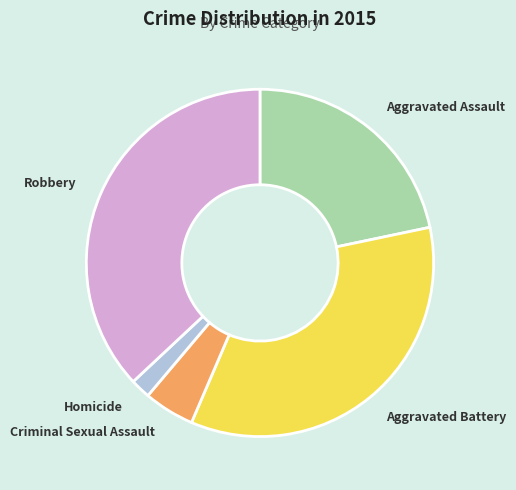

Is it true that Criminal Sexual Assault is 13% of the pie?

False